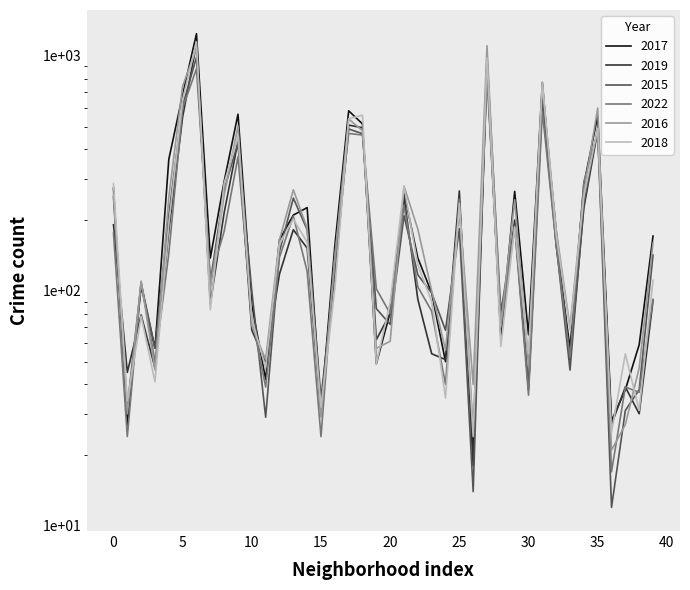

Is it true that 2016 equals 179 at East Side?

False